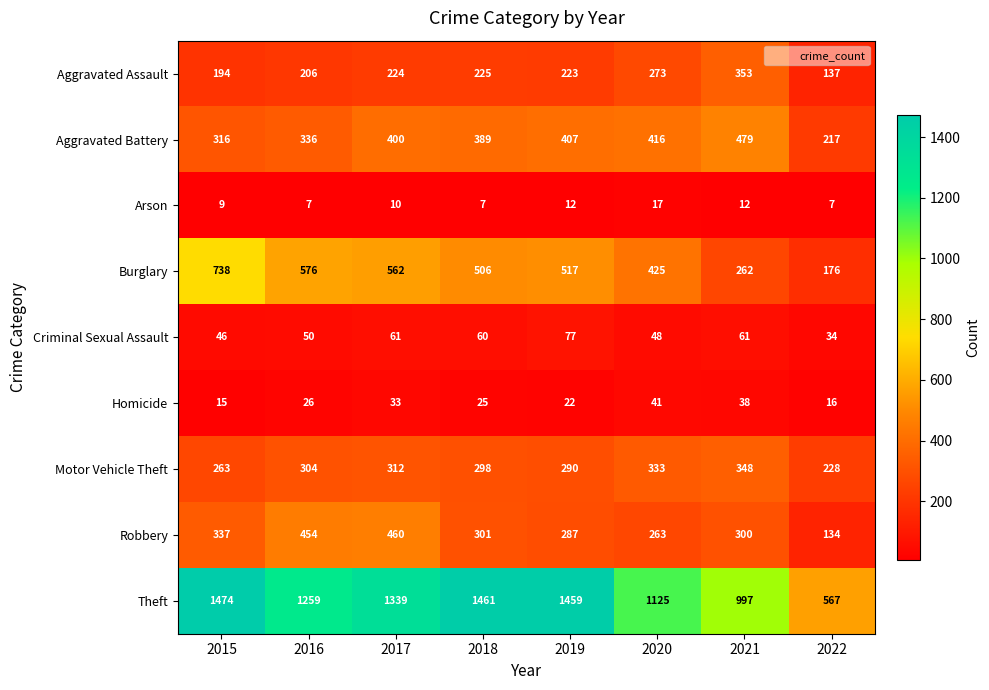

At how many categories does at least one series exceed 611?

7